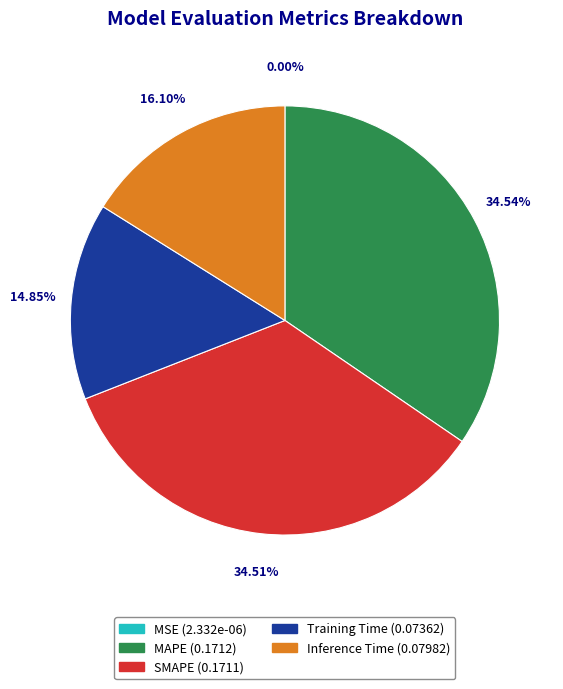

What is the total percentage of MAPE and Inference Time?

50.6%